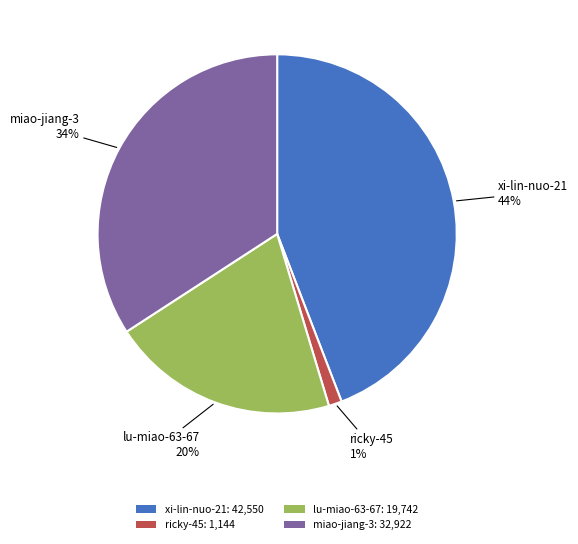

Is it true that xi-lin-nuo-21 is 44% of the pie?

True